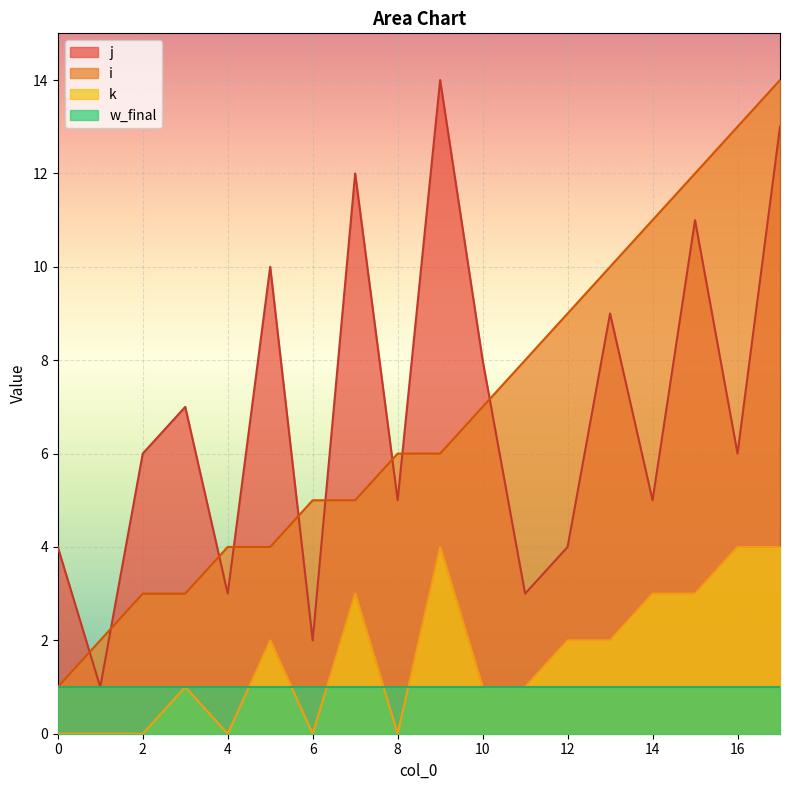

Which series has the widest spread of values?

i